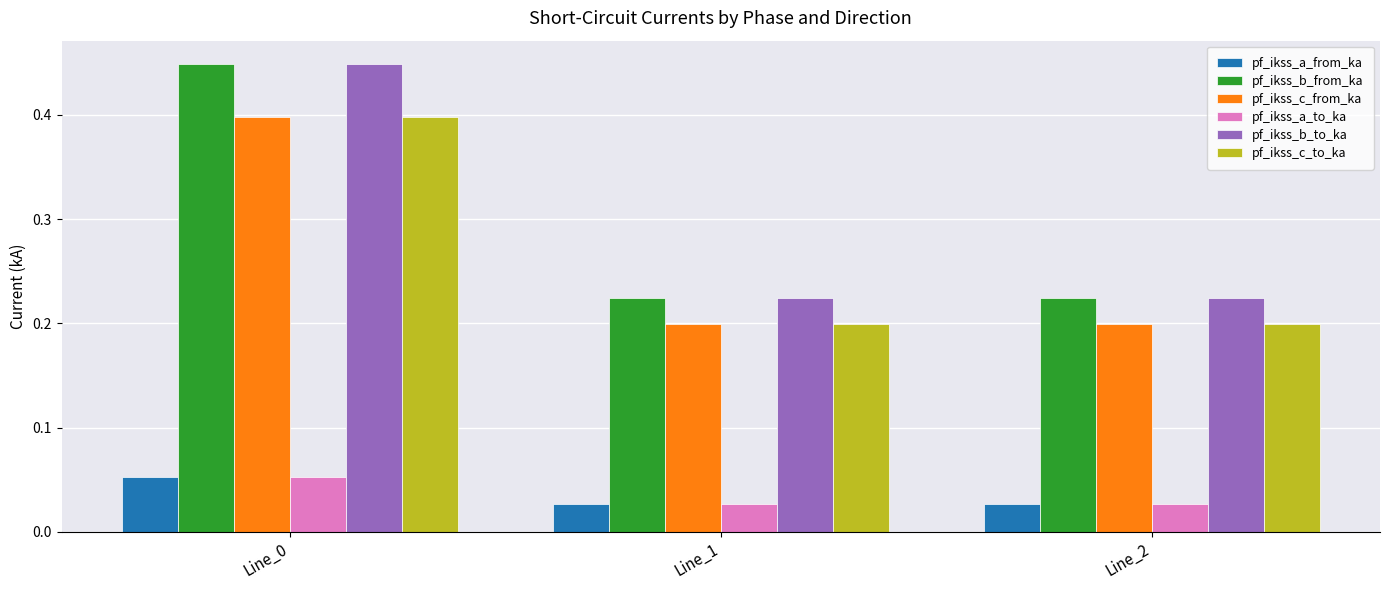

Count the pf_ikss_c_from_ka values in the range 0 to 1.

3